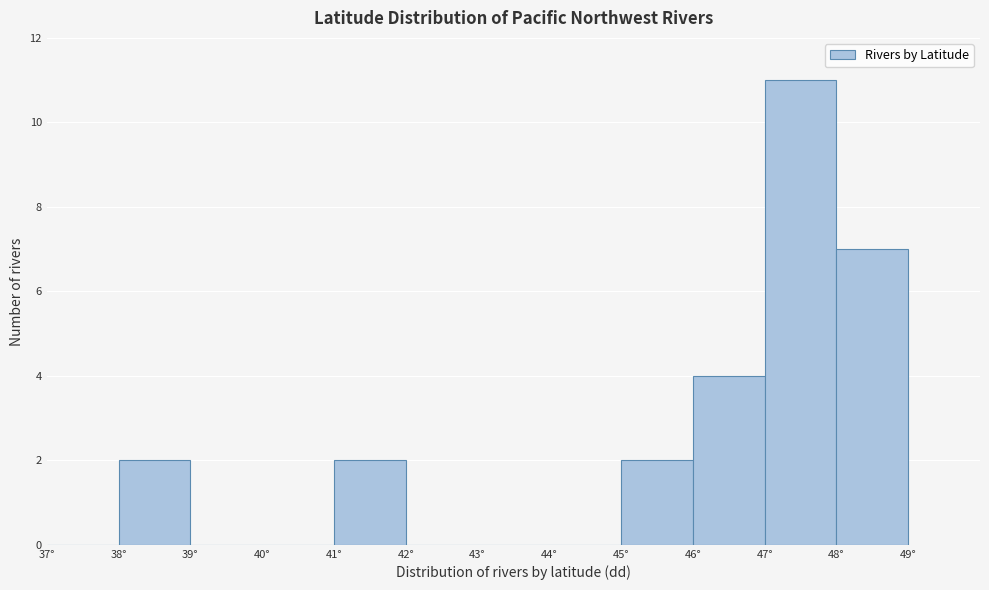

How tall is the bar that spans 47 to 48 on the x-axis? The values are not printed on the chart, so give them approximately, as read against the axis.

11